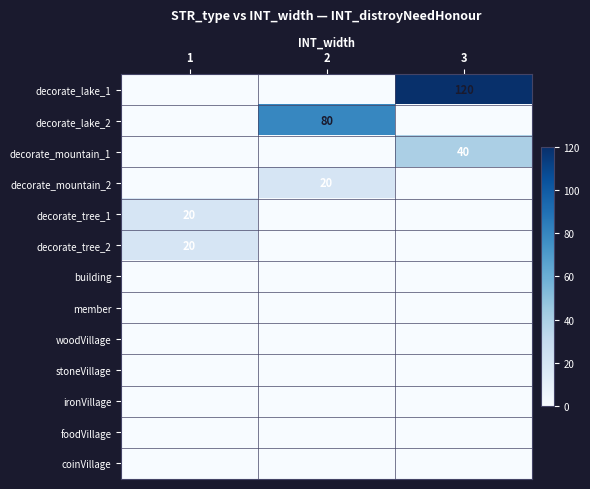

At which label does decorate_mountain_1 reach its peak?

3